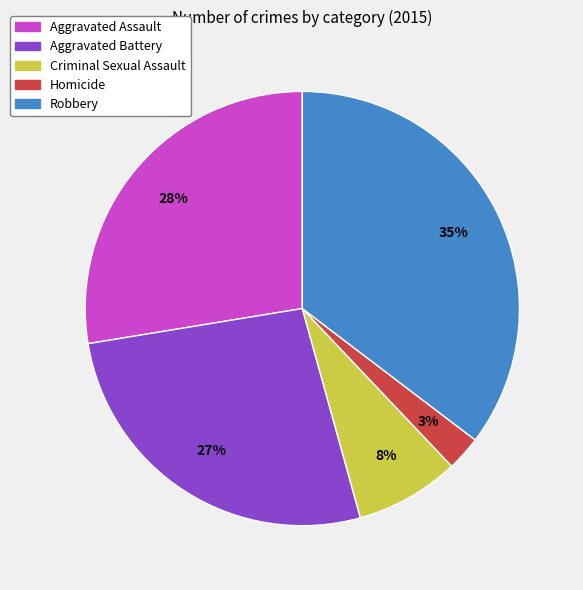

Rank the categories by value from lowest to highest.

Homicide, Criminal Sexual Assault, Aggravated Battery, Aggravated Assault, Robbery